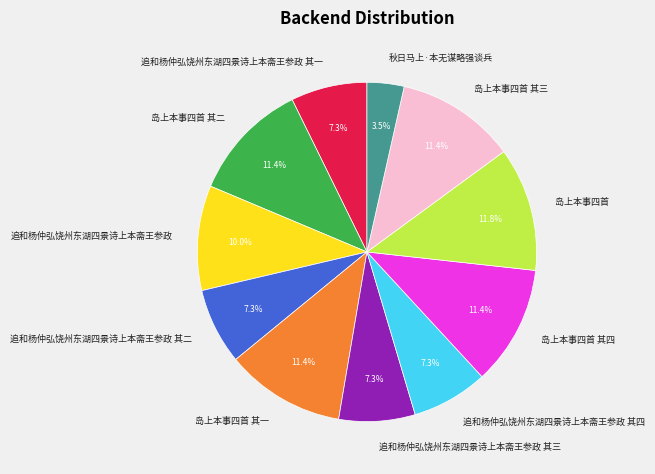

Is it true that 岛上本事四首 其二 is 11% of the pie?

True